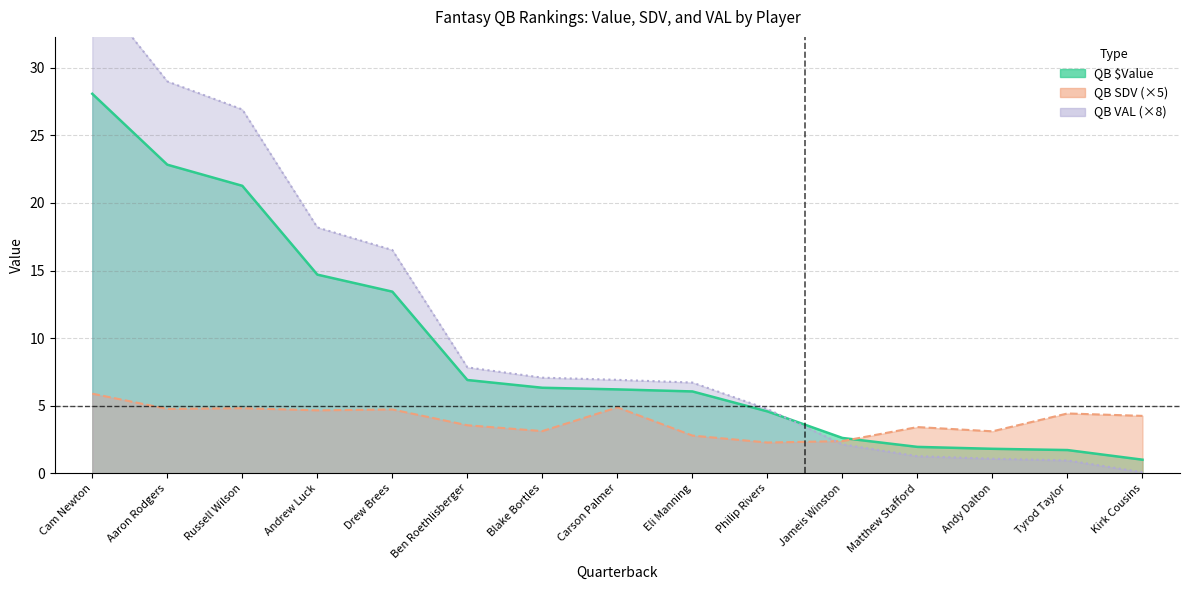

What is the sum of the QB $Value values at Aaron Rodgers and Jameis Winston?

25.4